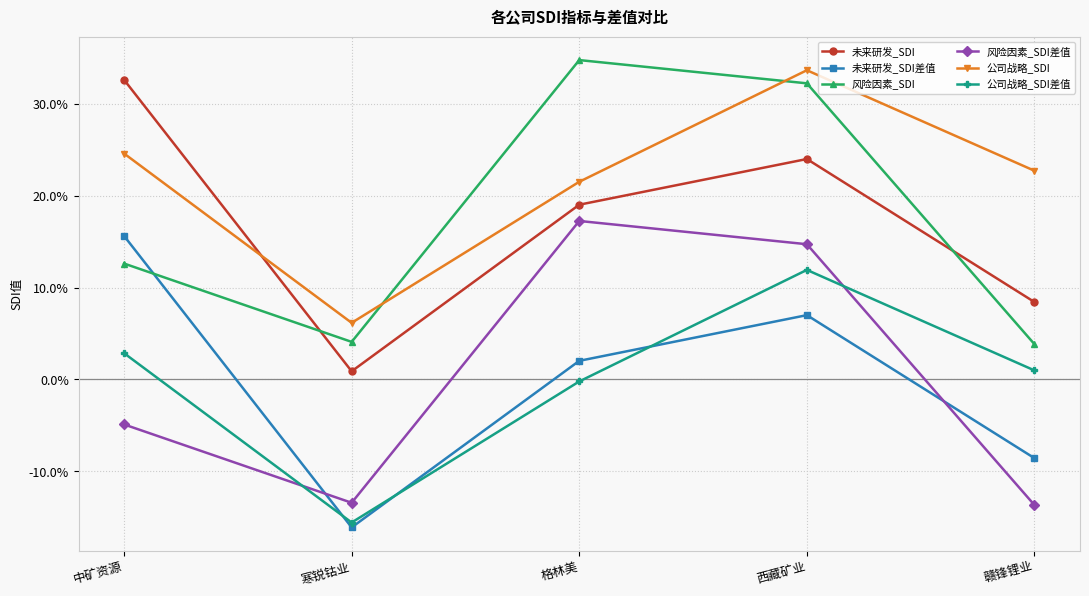

Reading left to right, extract all data points from this chart.

未来研发_SDI: 0.3	0.0	0.2	0.2	0.1
未来研发_SDI差值: 0.2	-0.2	0.0	0.1	-0.1
风险因素_SDI: 0.1	0.0	0.3	0.3	0.0
风险因素_SDI差值: -0.0	-0.1	0.2	0.1	-0.1
公司战略_SDI: 0.2	0.1	0.2	0.3	0.2
公司战略_SDI差值: 0.0	-0.2	-0.0	0.1	0.0